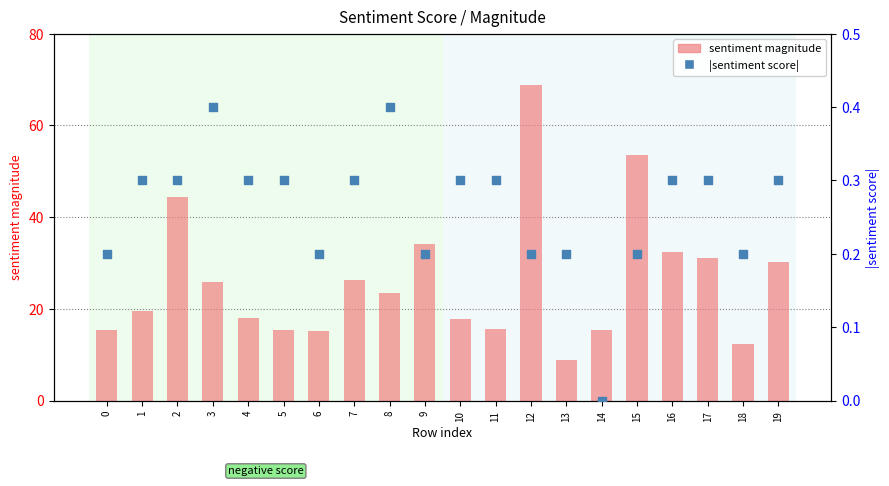

What is the total value across all series at 14?

15.4